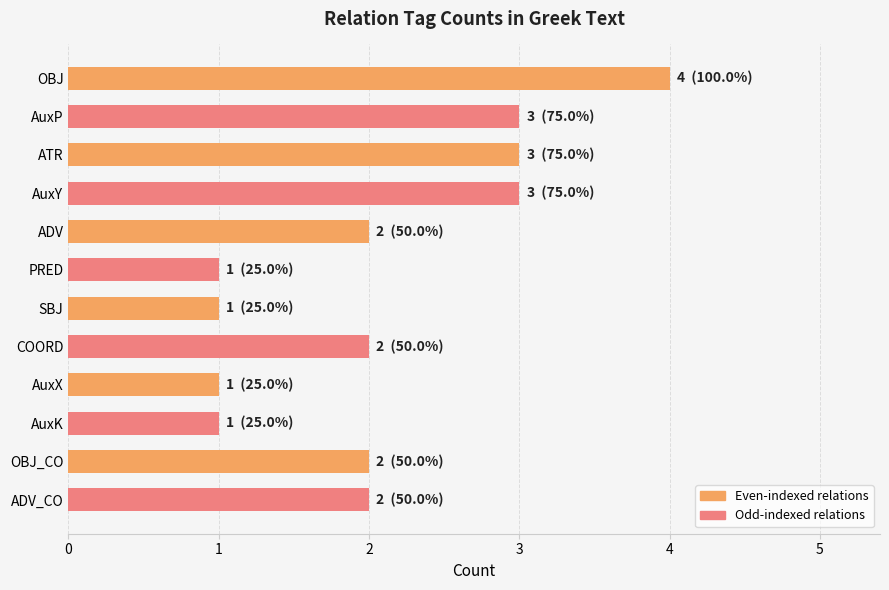

What is the minimum value shown in the chart?

1